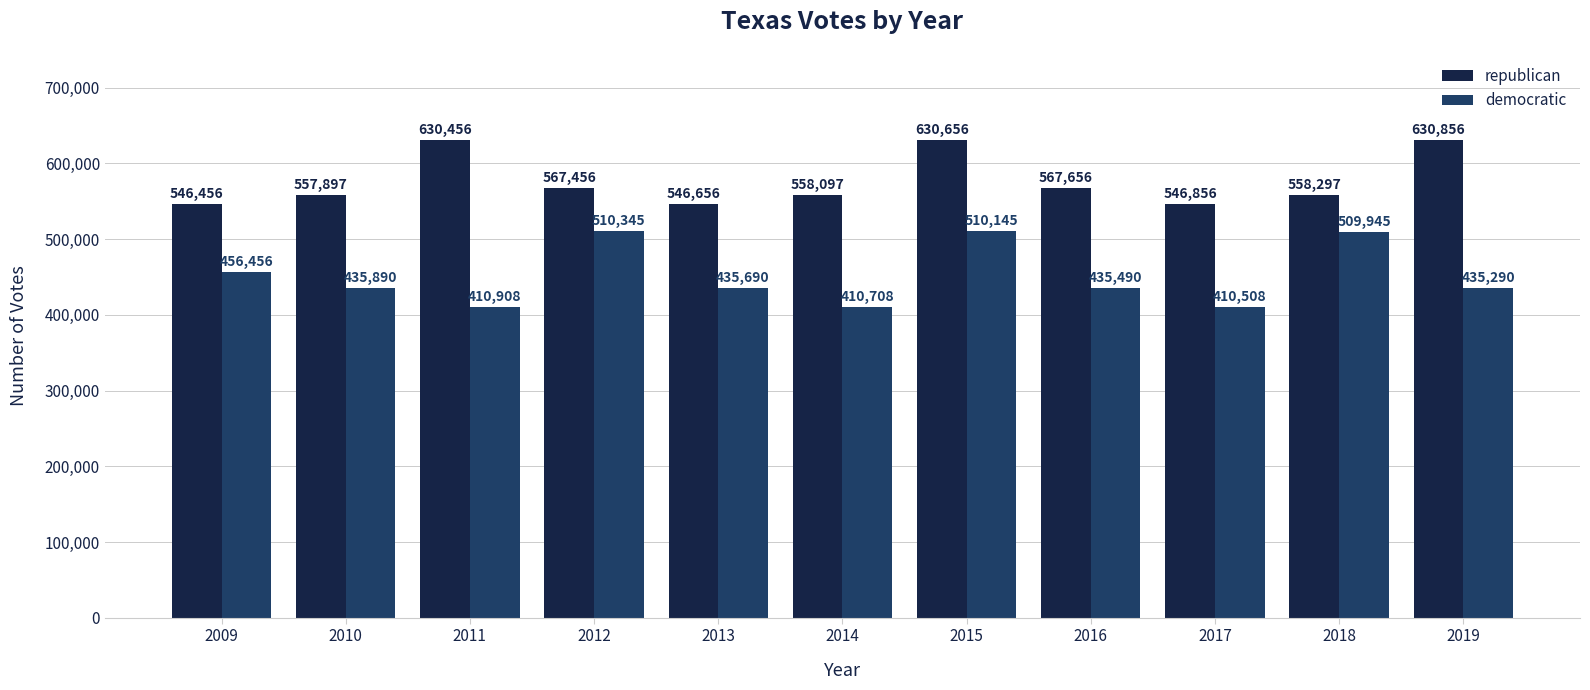

List the series in order of their peak value, highest first.

republican, democratic